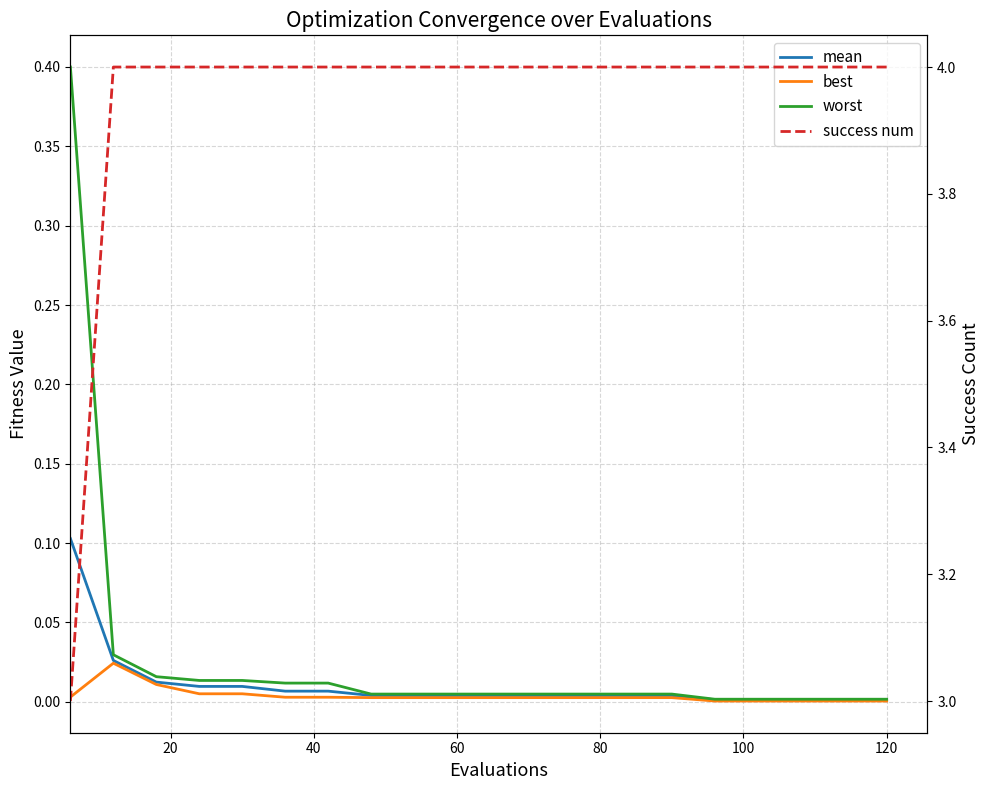

True or false: worst has more than 2 points higher than both neighbors.

False